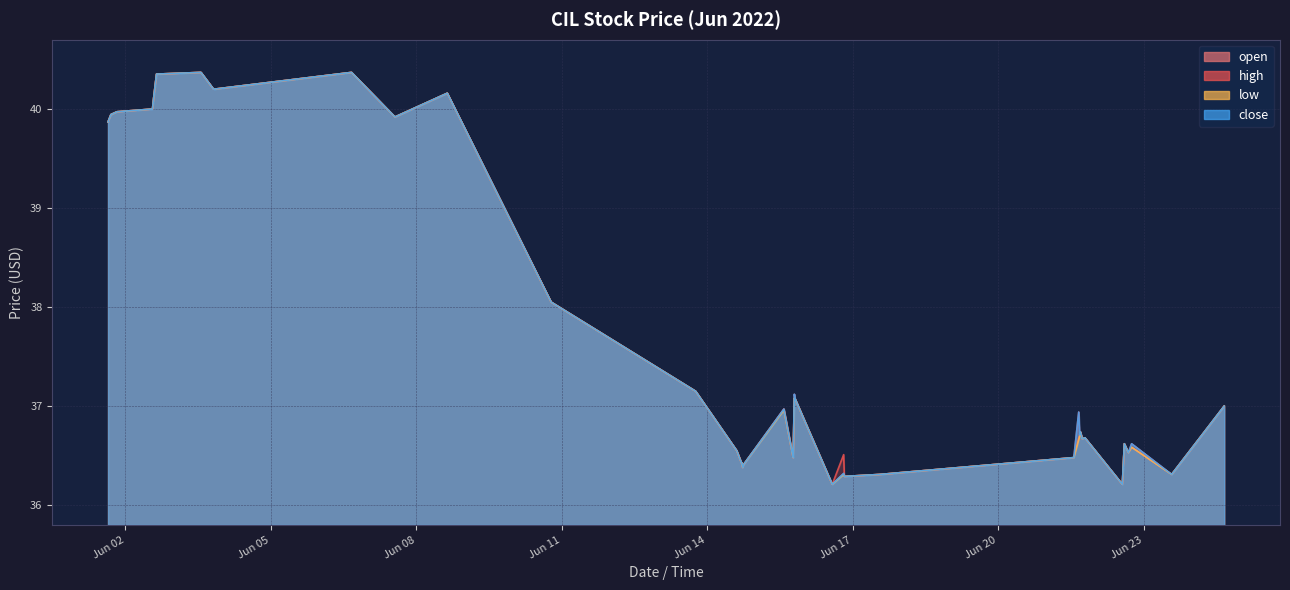

What is the minimum value for low?

36.2